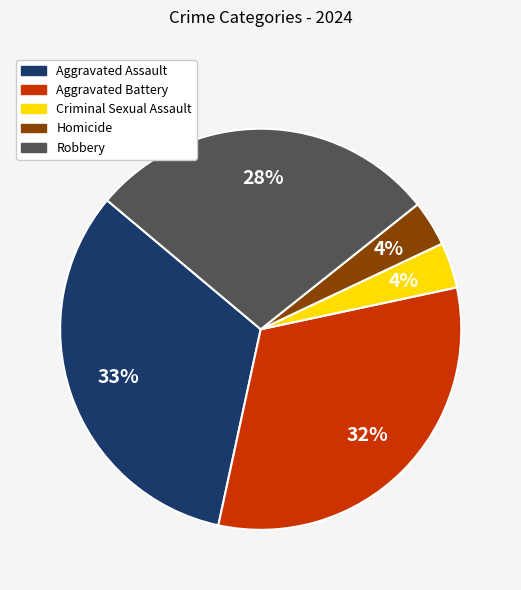

To the nearest percent, what is the difference between the Aggravated Battery and Robbery slice percentages?

4%